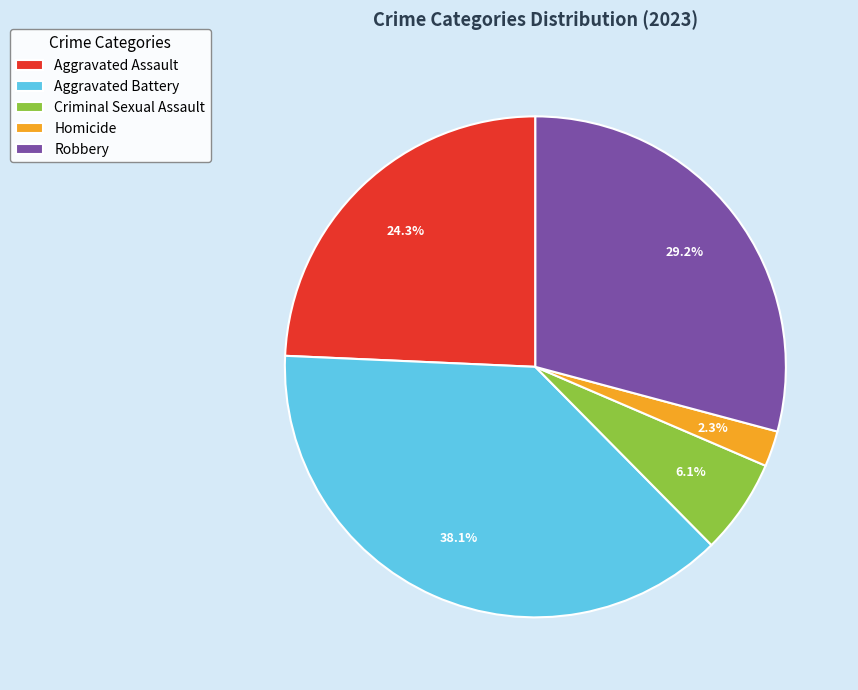

What percentage is the Criminal Sexual Assault slice, to the nearest percent?

6%